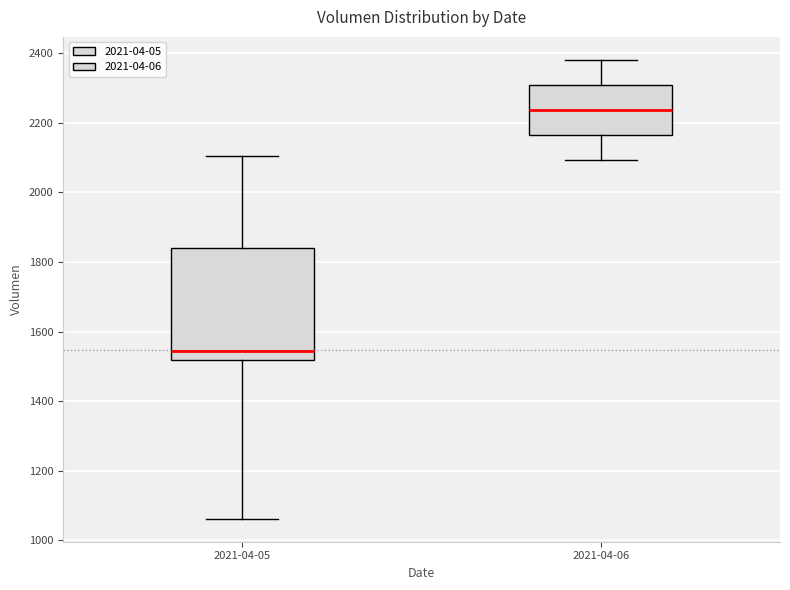

Where does the upper whisker of the box for 2021-04-06 end on the y-axis? The values are not printed on the chart, so give them approximately, as read against the axis.

2380